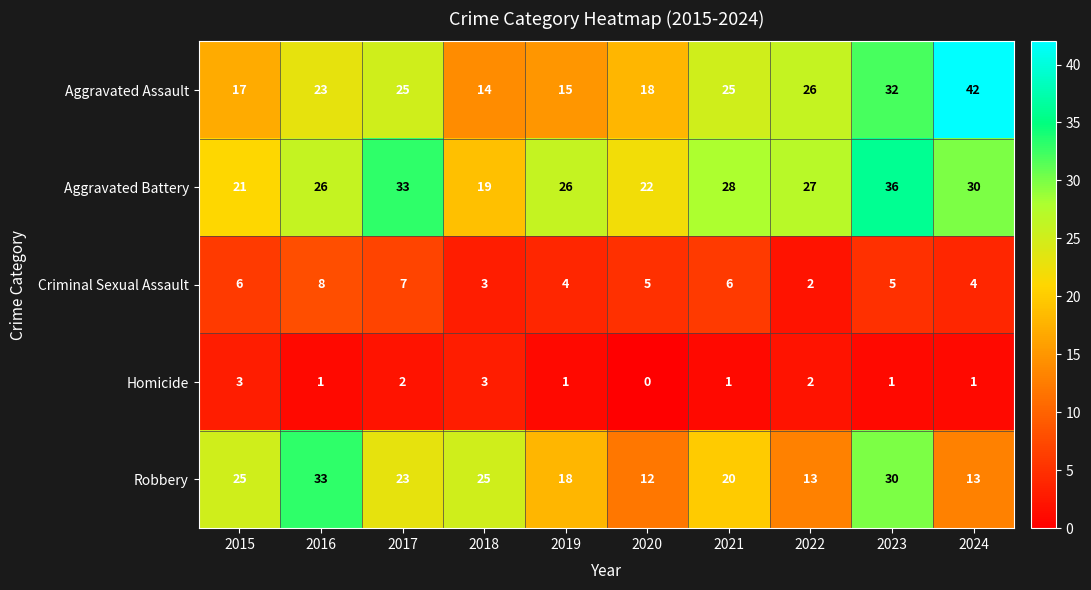

What is the approximate value of Aggravated Battery at 2021?

28